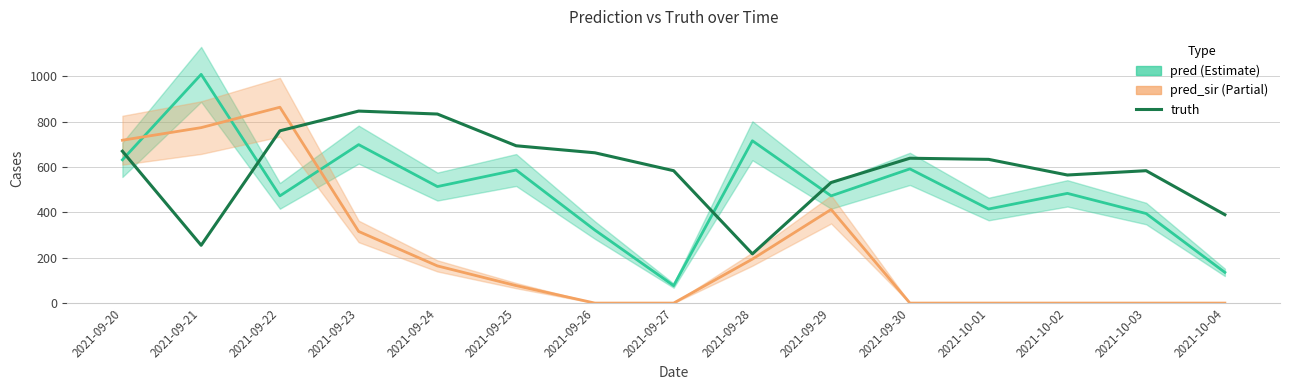

The value at 2021-09-24 is 500. True or false?

False